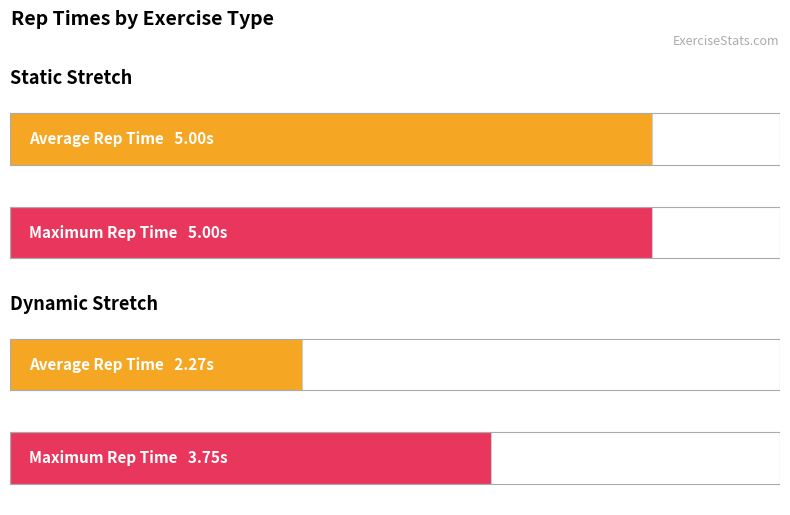

Which series has the largest range (max minus min)?

Average Rep Time